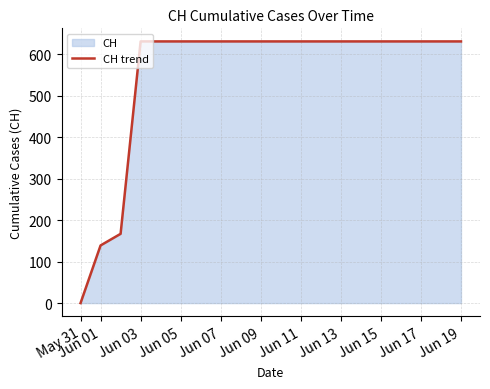

How many data points does each series have?

20